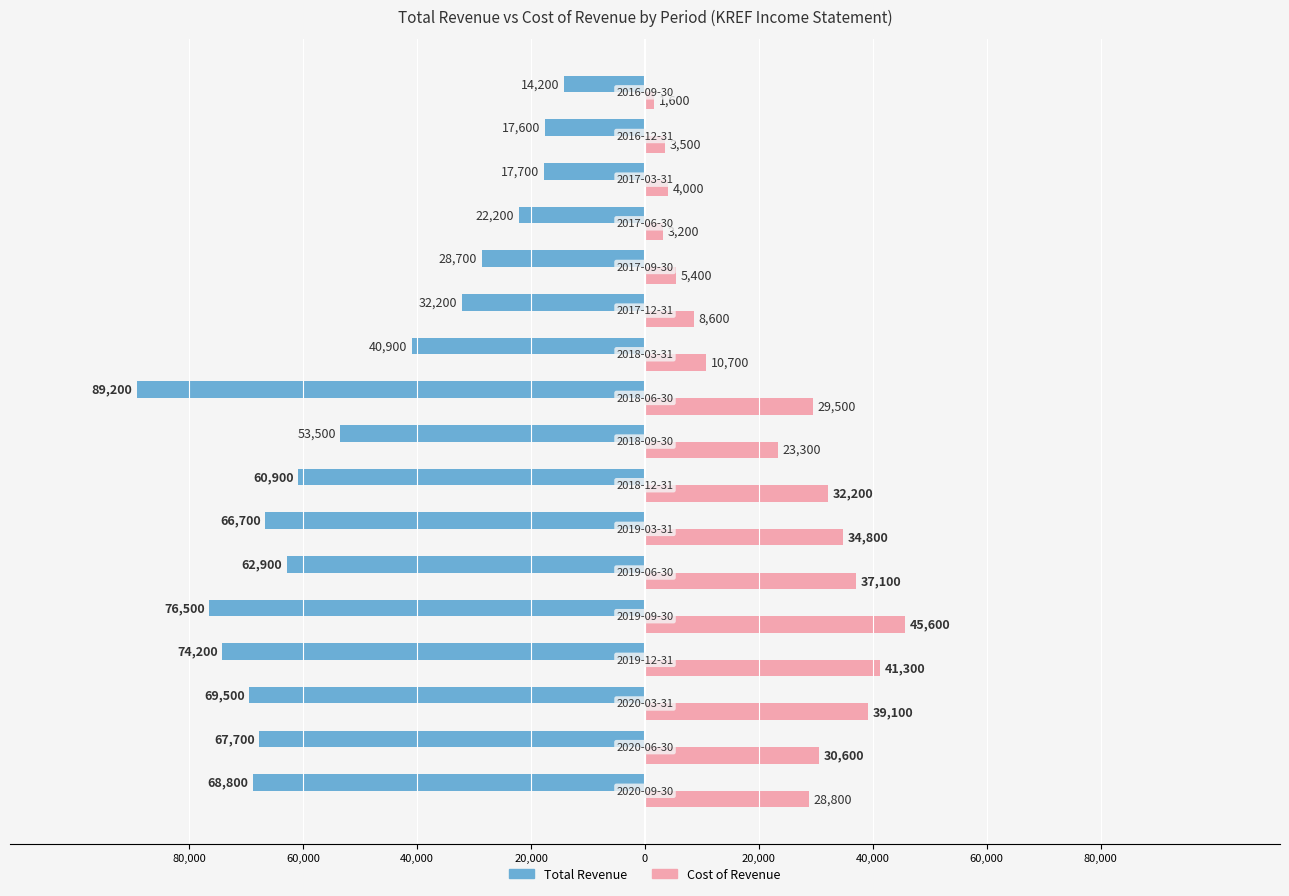

True or false: Female has a value of 11838 at 60,000.

False